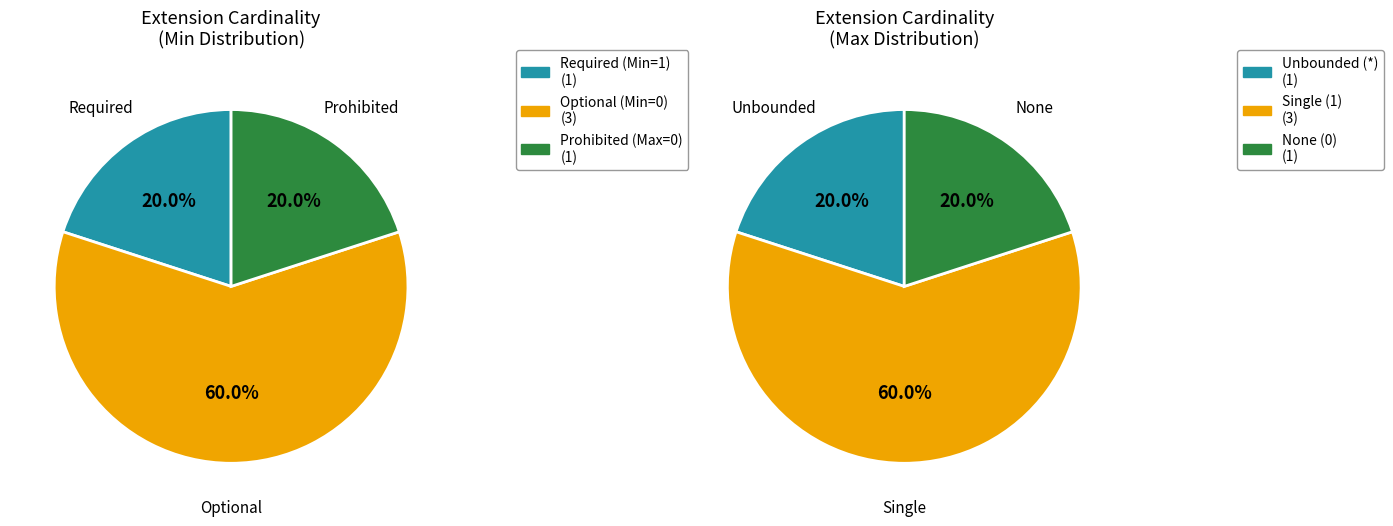

Does 1 account for over 50% of the chart?

No